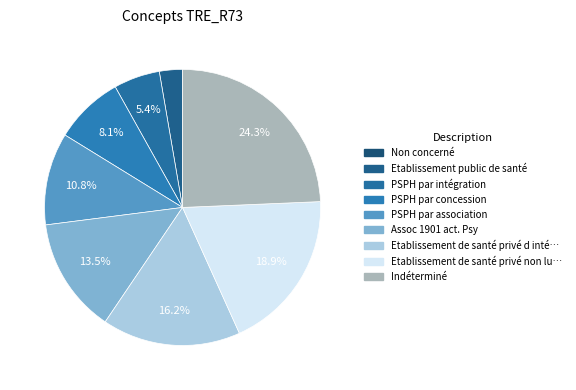

Rank the categories by value from lowest to highest.

Non concerné, Etablissement public de santé, PSPH par intégration, PSPH par concession, PSPH par association, Assoc 1901 act. Psy, Etablissement de santé privé d intérêt, Etablissement de santé privé non lucratif, Indéterminé